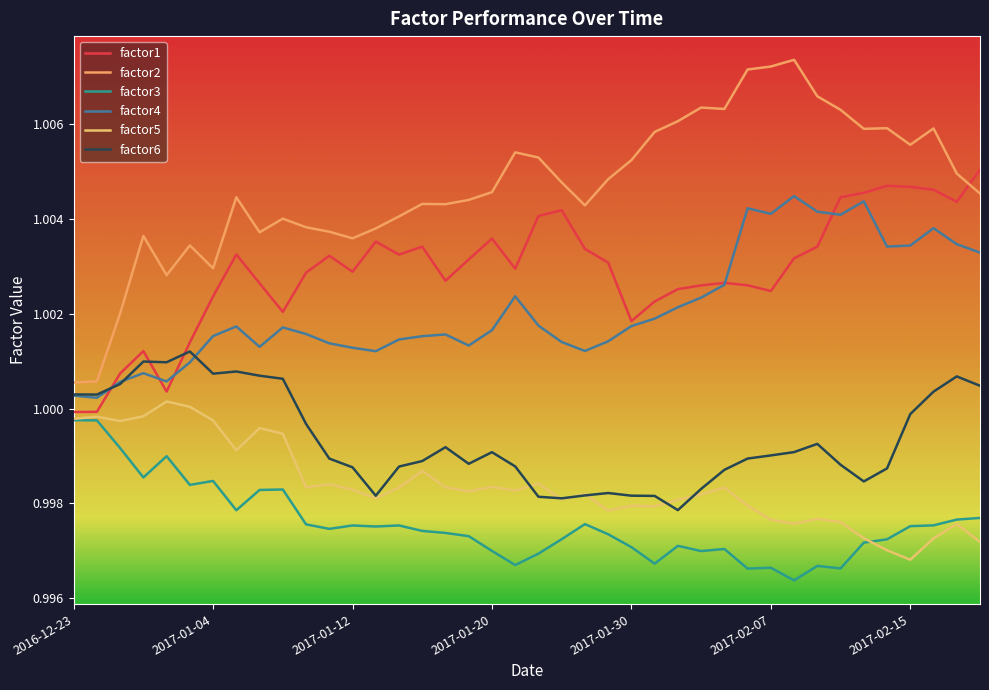

At which label is factor2 closest to 1?

2016-12-23